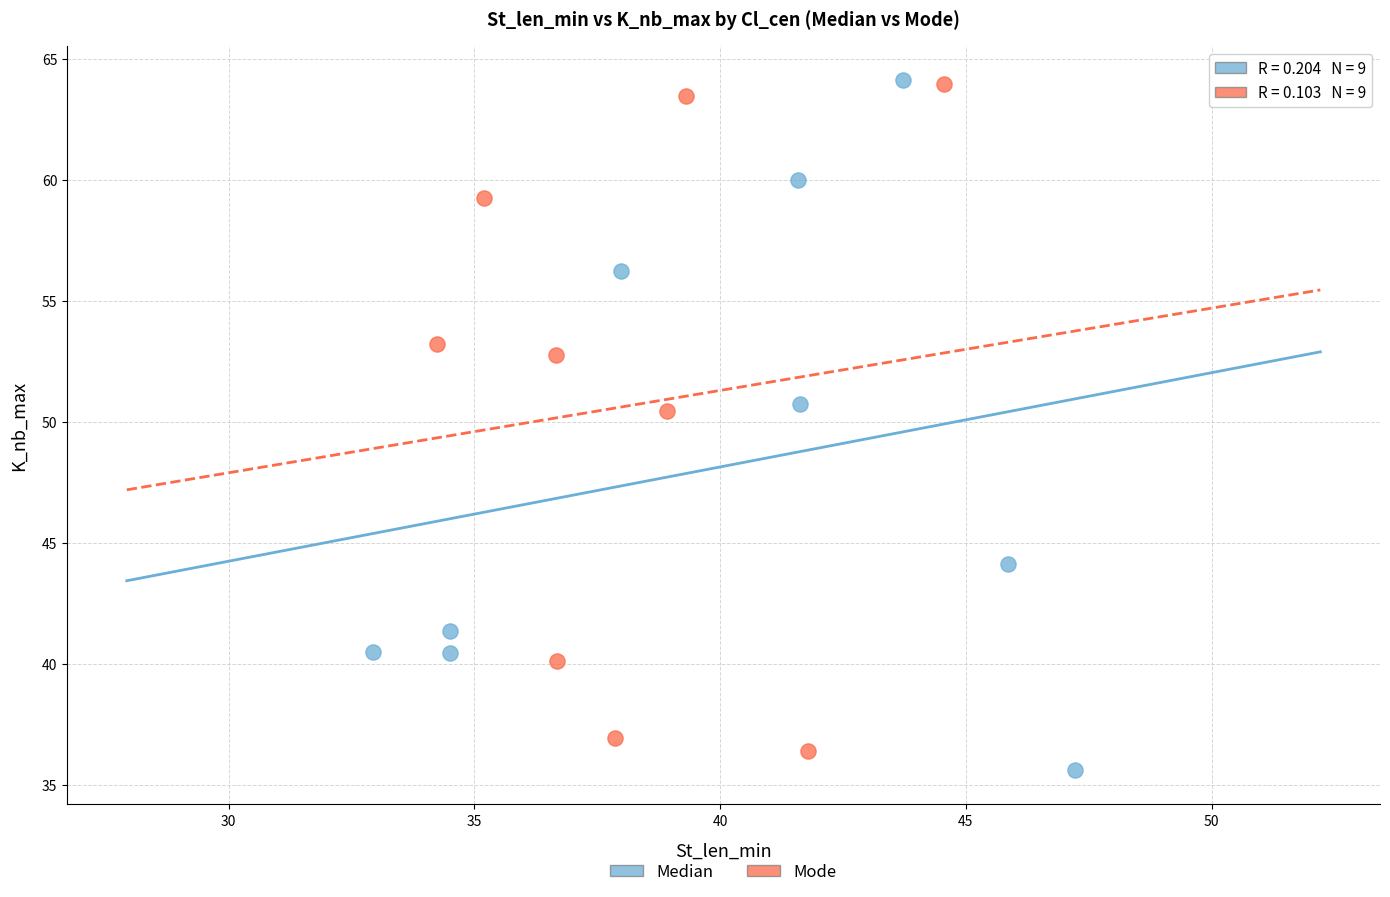

What are all the series names shown in the legend?

Median, Mode